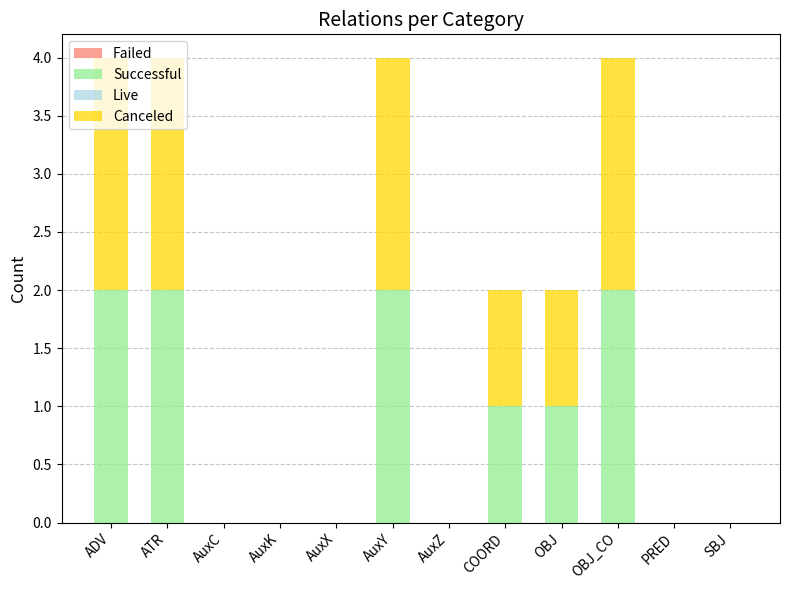

Does the chart contain stacked bars?

Yes